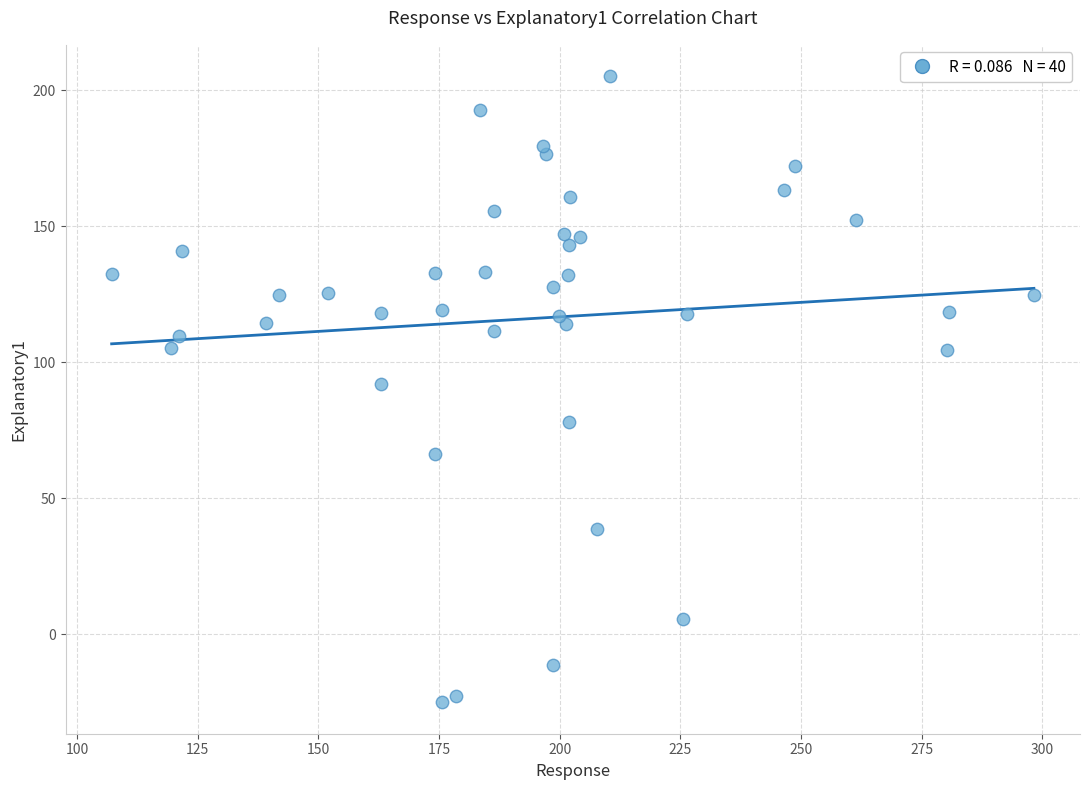

What is the range of X values (max minus min)?

191.1